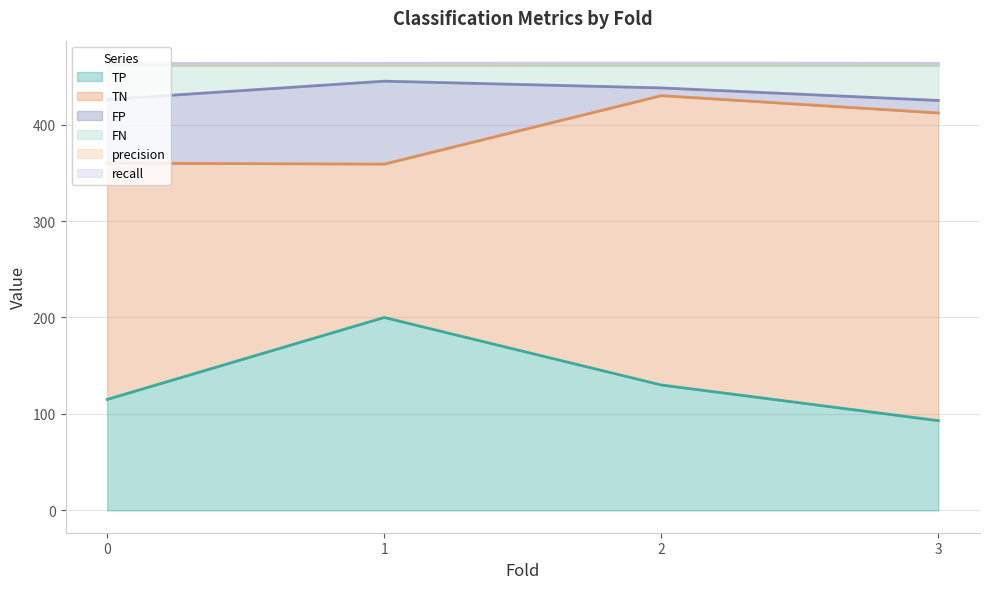

How many data points does each series have?

4